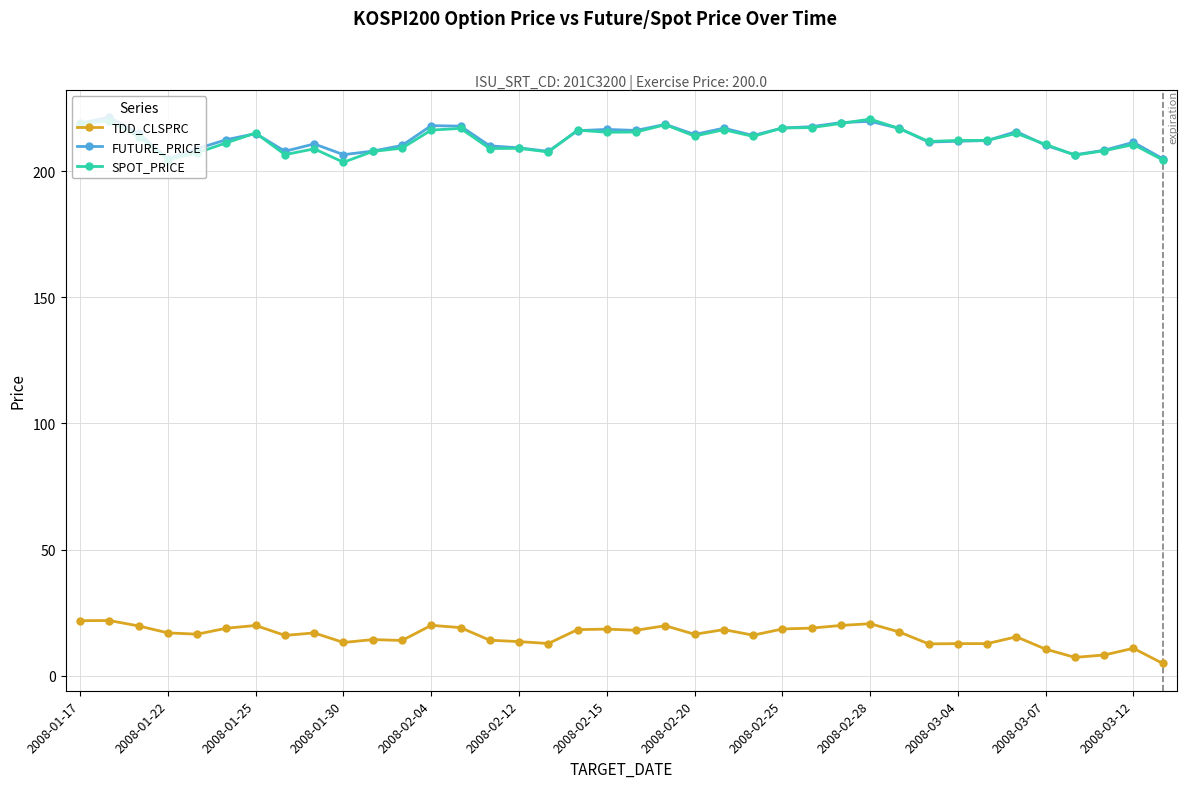

At how many categories does at least one series exceed 142?

38